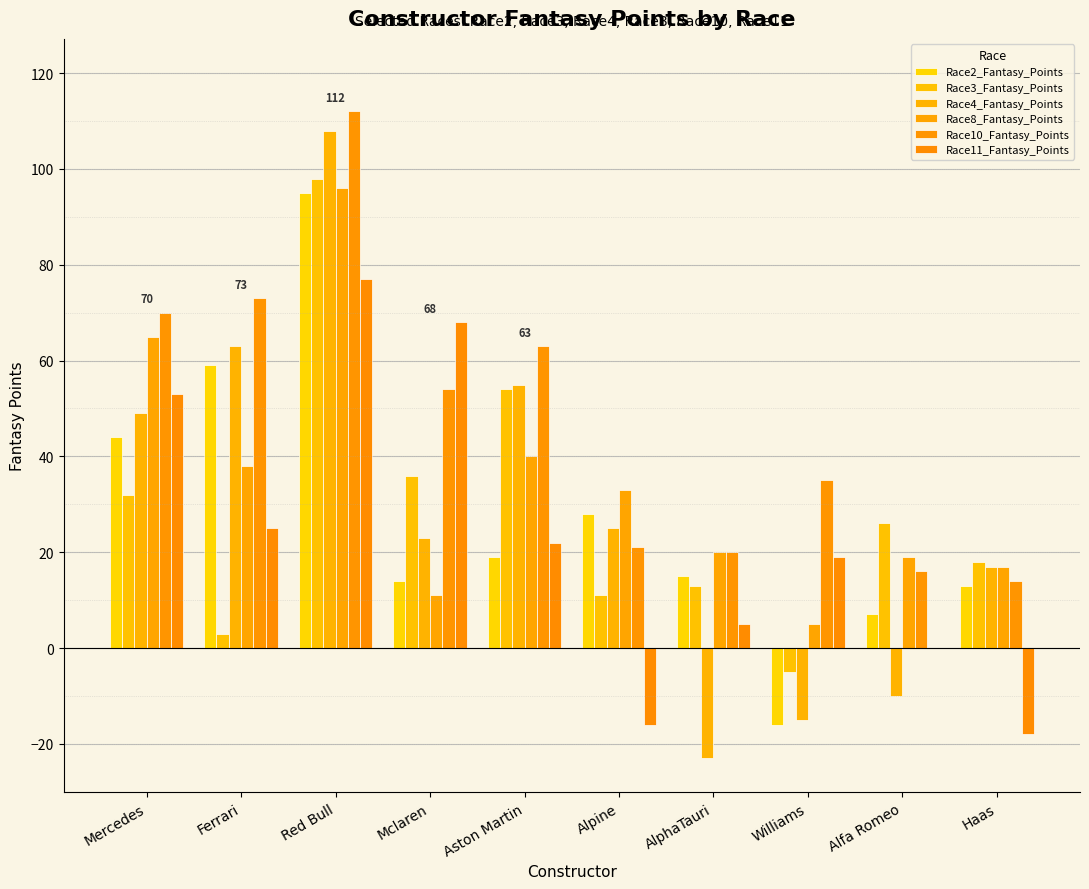

Reading right to left, transcribe all the data shown in this chart.

Race2_Fantasy_Points: 13	7	-16	15	28	19	14	95	59	44
Race3_Fantasy_Points: 18	26	-5	13	11	54	36	98	3	32
Race4_Fantasy_Points: 17	-10	-15	-23	25	55	23	108	63	49
Race8_Fantasy_Points: 17	19	5	20	33	40	11	96	38	65
Race10_Fantasy_Points: 14	16	35	20	21	63	54	112	73	70
Race11_Fantasy_Points: -18	0	19	5	-16	22	68	77	25	53